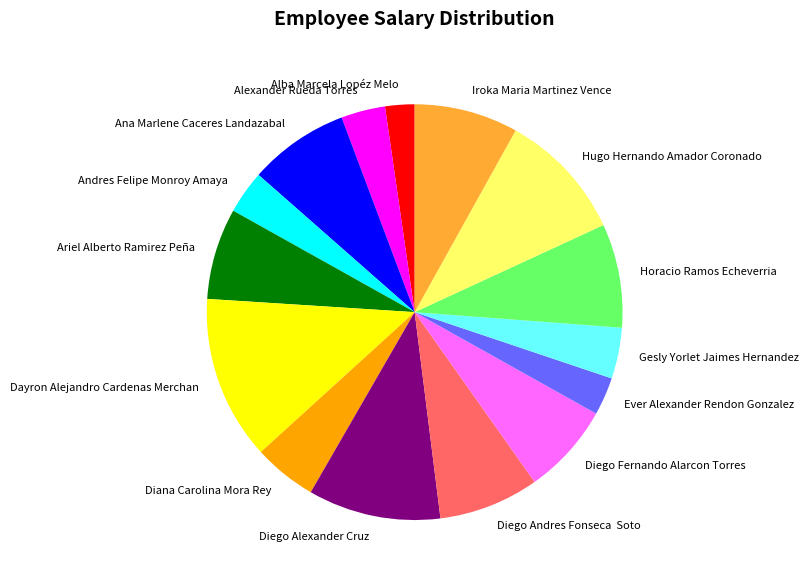

How many segments does this pie chart have?

15